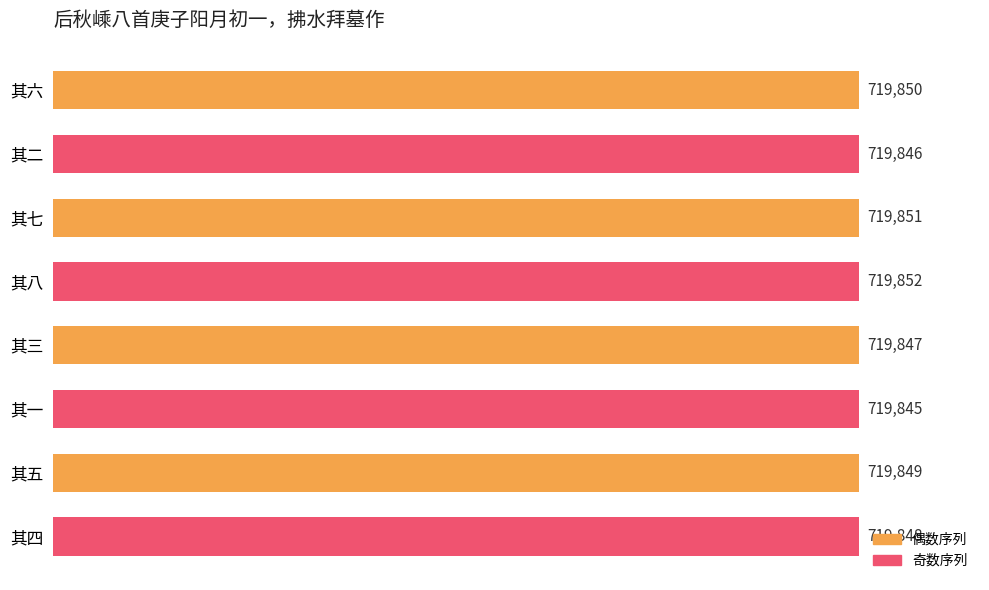

Reading top to bottom, extract all data points from this chart.

719850	719846	719851	719852	719847	719845	719849	719848